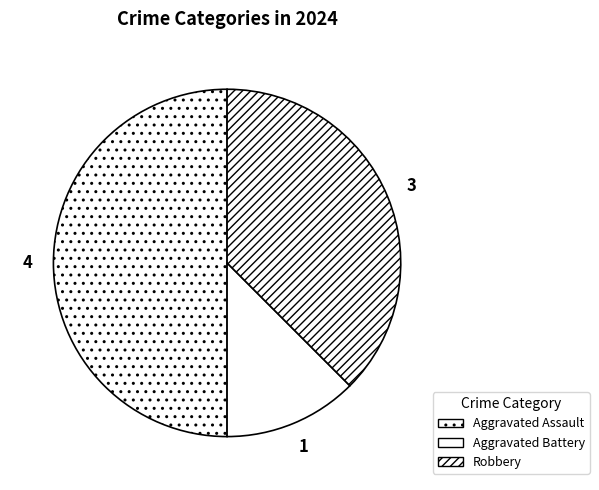

Is there a majority slice in this chart?

No